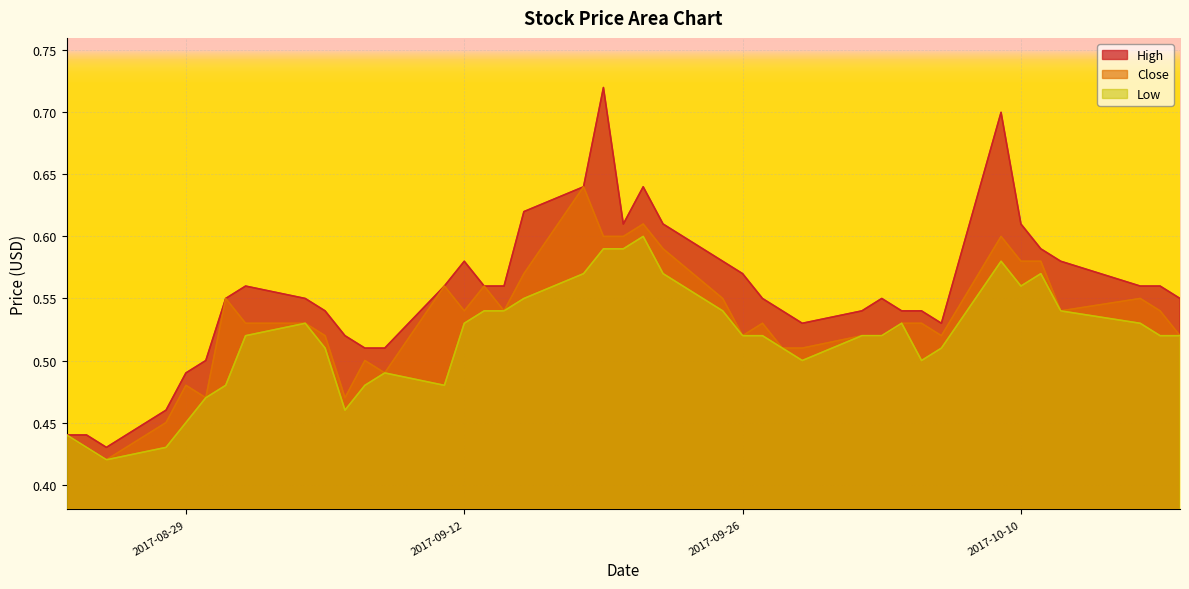

Between 2017-09-20 and 2017-09-08, which is larger?

2017-09-20